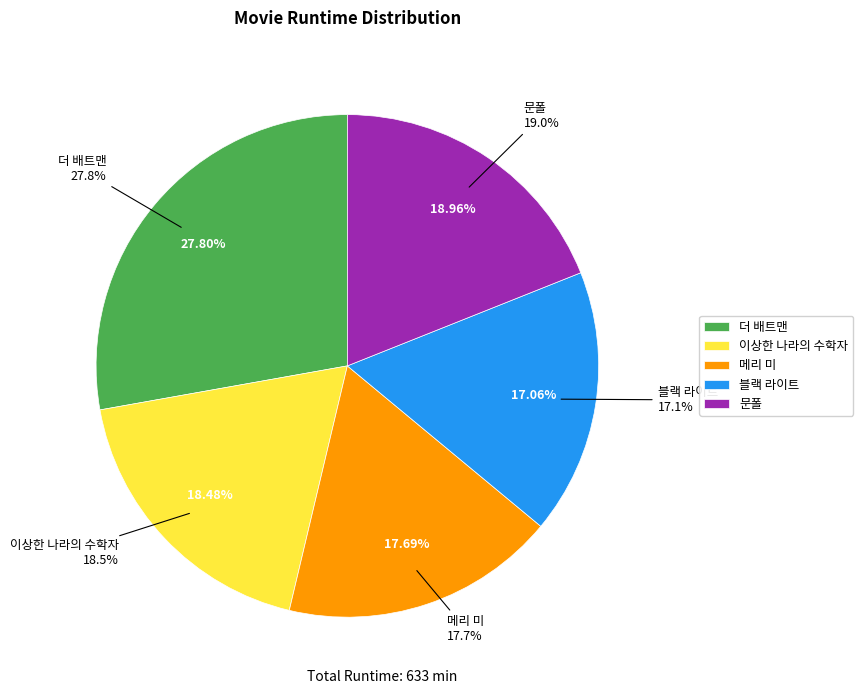

Which category has the smallest portion of the pie?

블랙 라이트